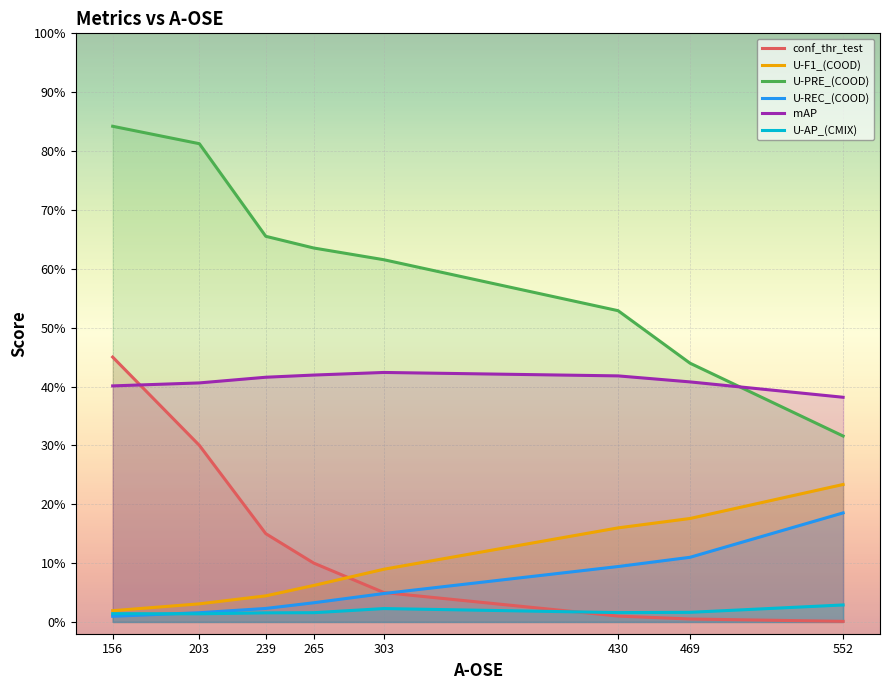

In mAP, how many points are higher than both neighbors (excluding endpoints)?

1